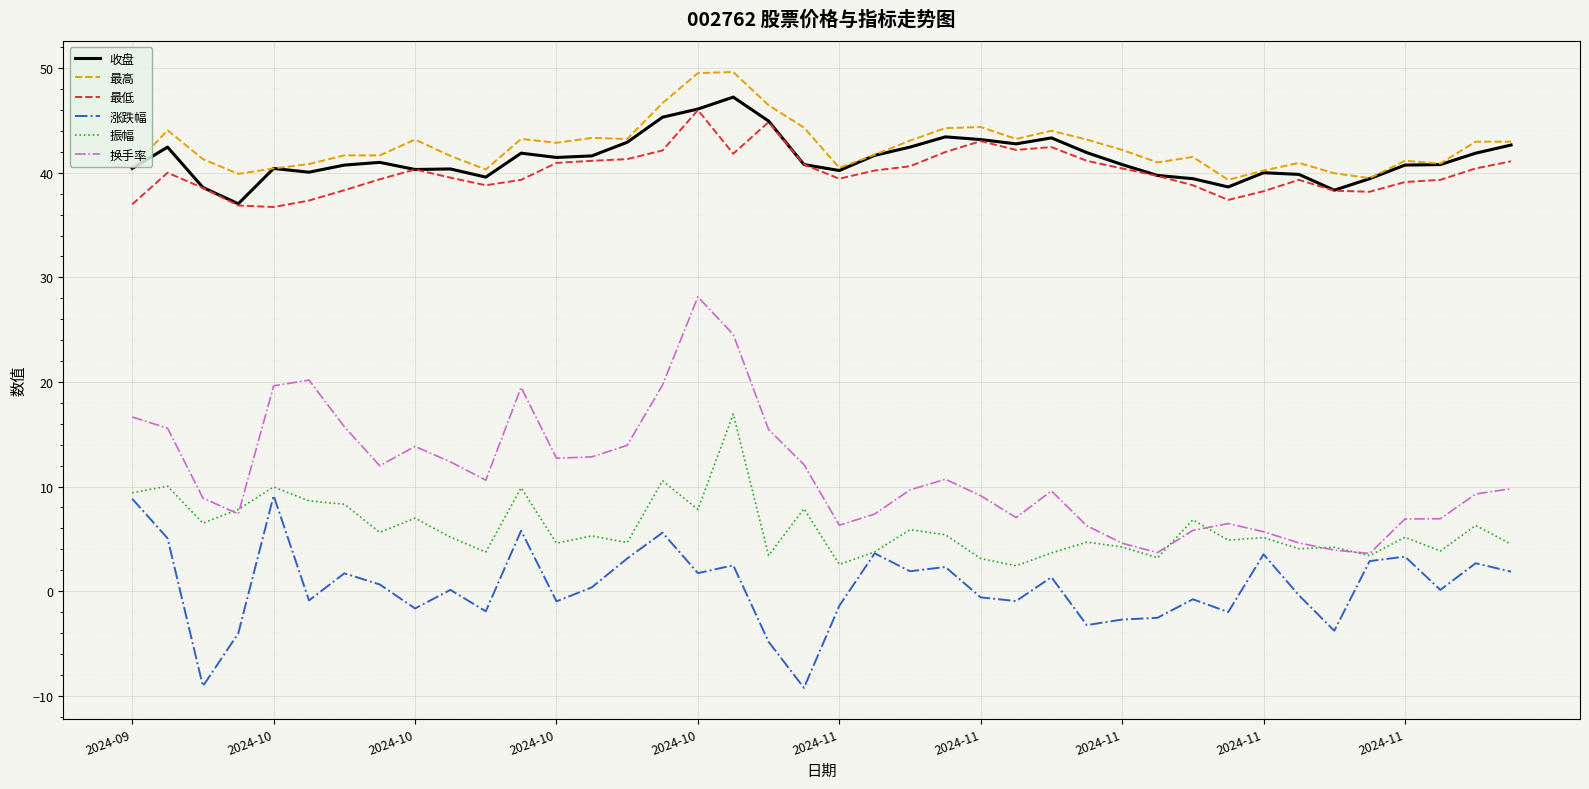

What is the maximum value shown in the chart?

49.6